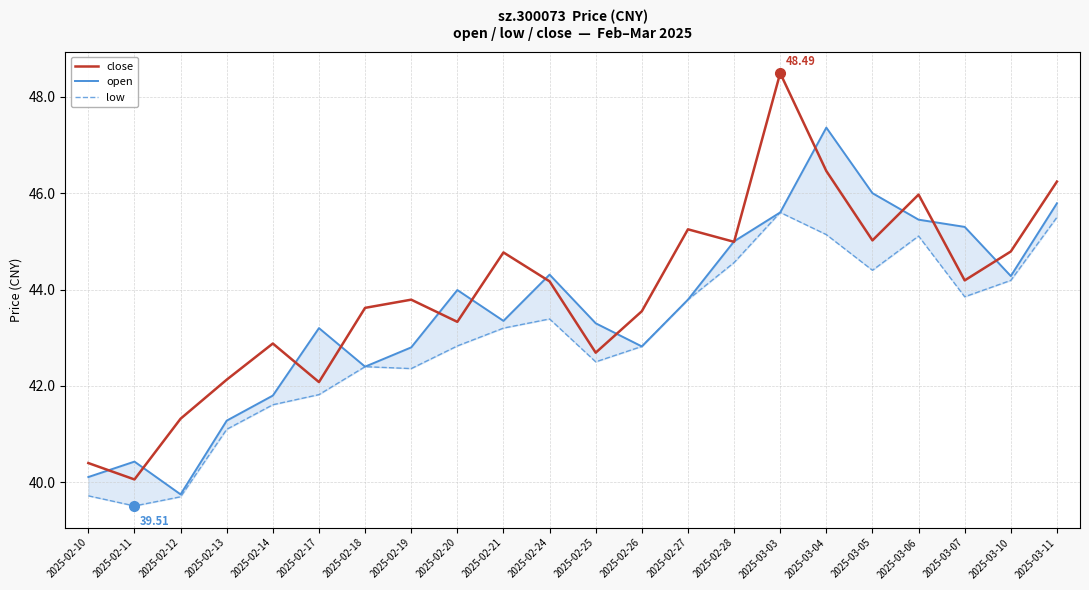

Rank the series at 2025-02-25 from highest to lowest value.

open, close, low